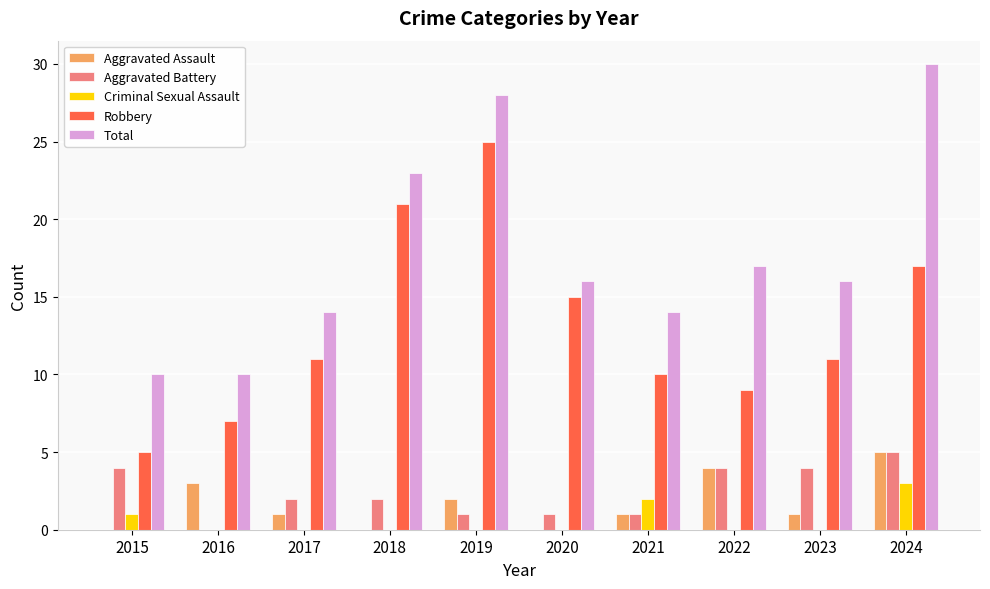

True or false: Aggravated Assault has a value of 6 at 2022.

False